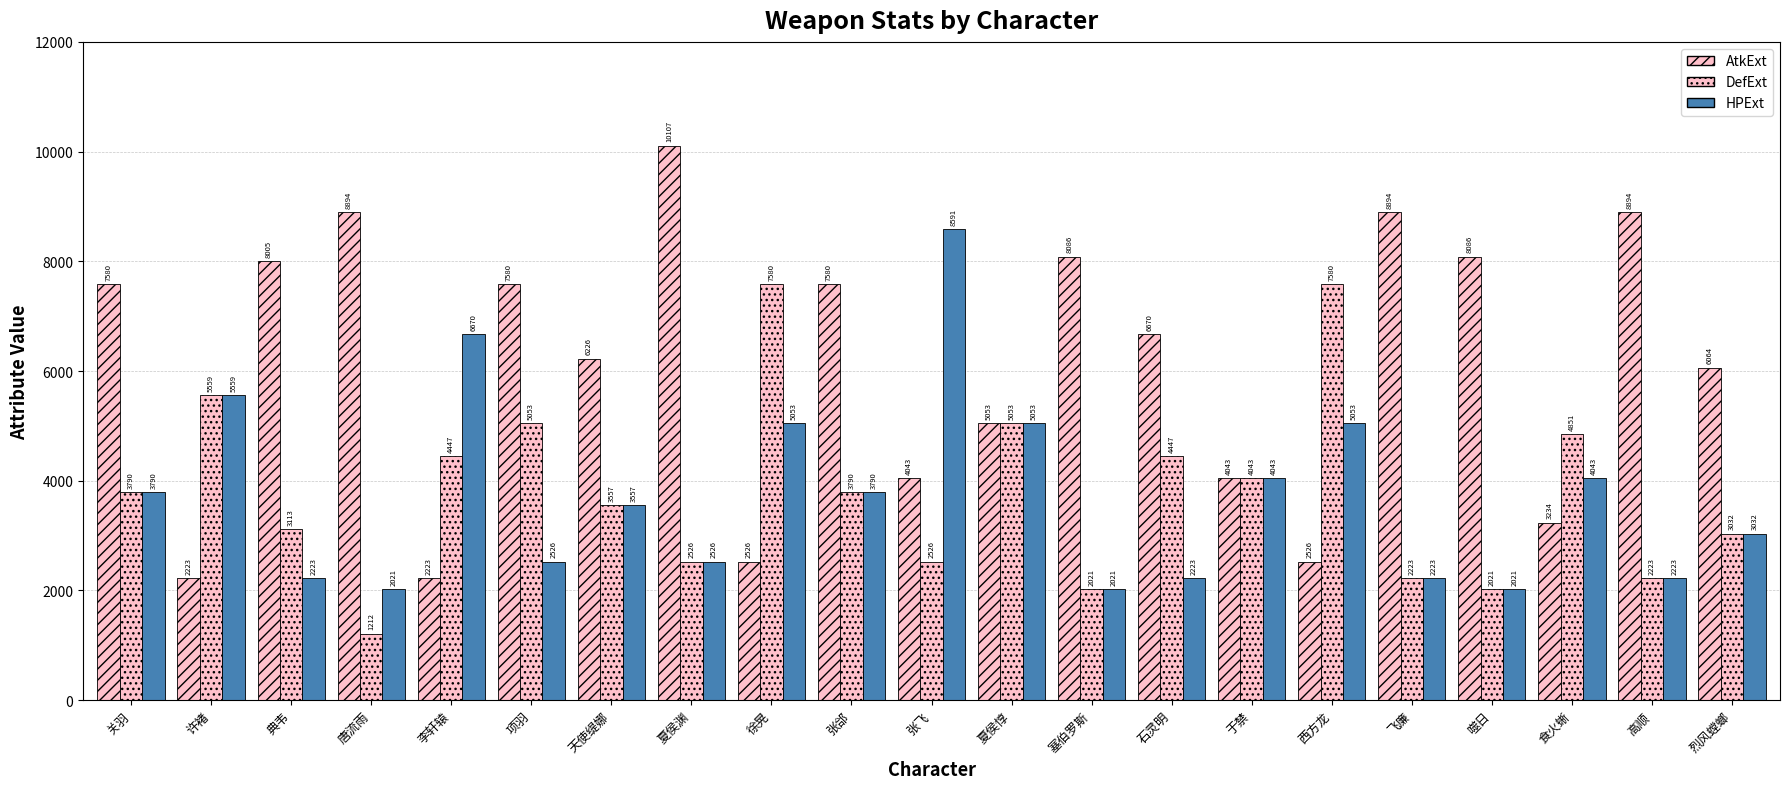

What is the label of the 4th bar from the right?

噬日